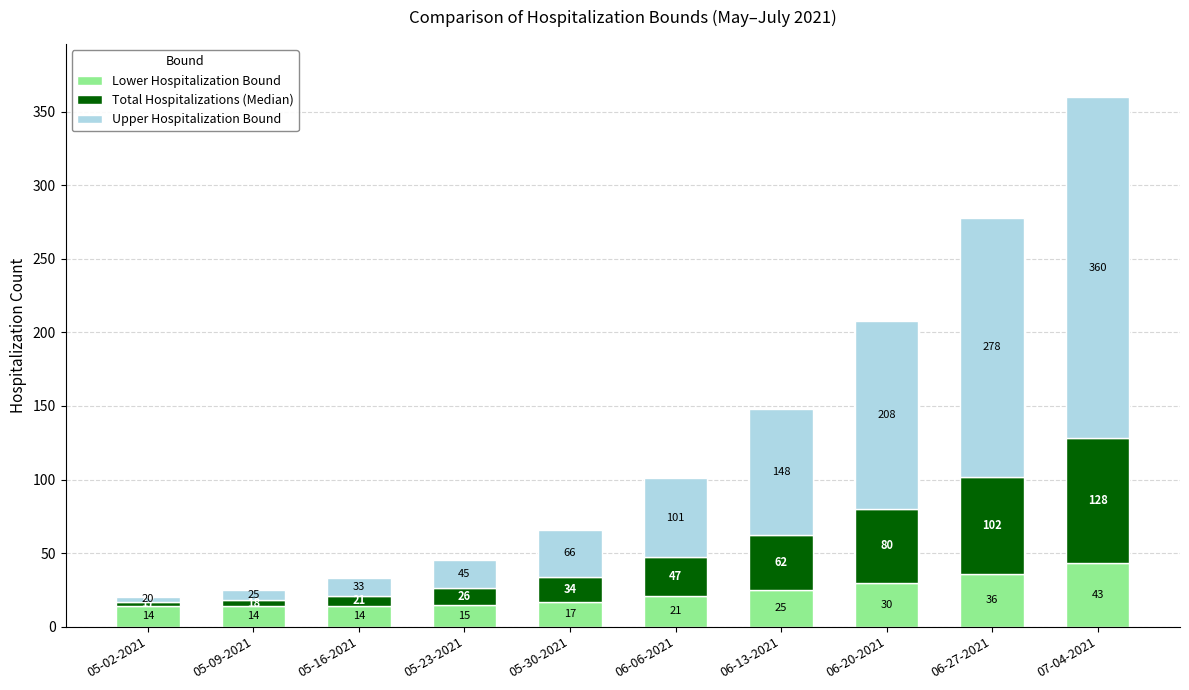

The Lower Hospitalization Bound series shows 20 at 07-04-2021. True or false?

False